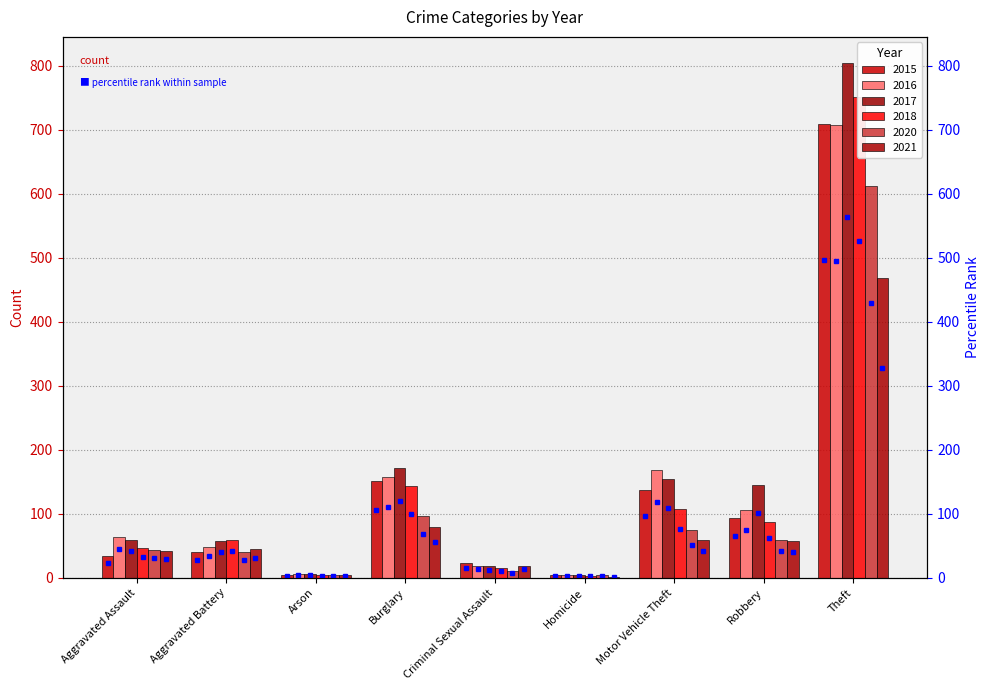

What is the label of the 8th bar from the left?

Robbery